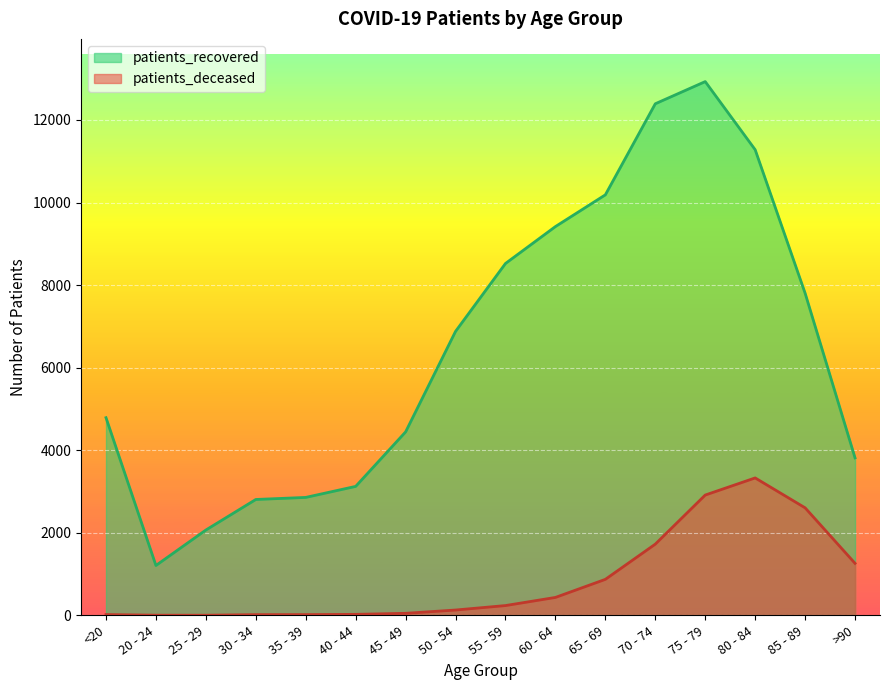

Is it true that patients_recovered equals 3815 at >90?

True